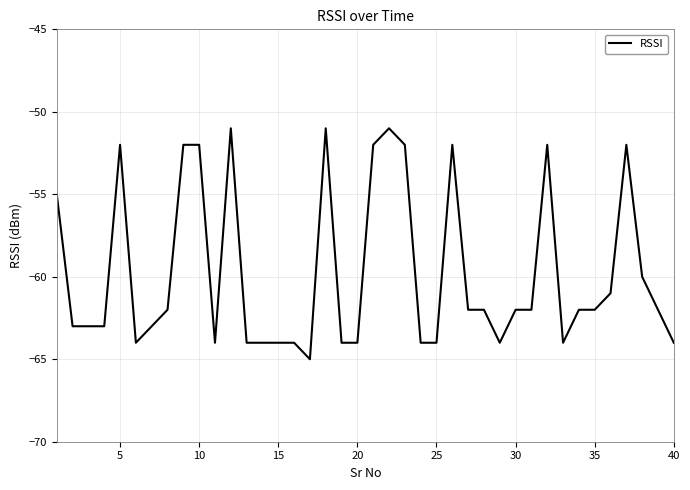

Count the number of data series in this chart.

1